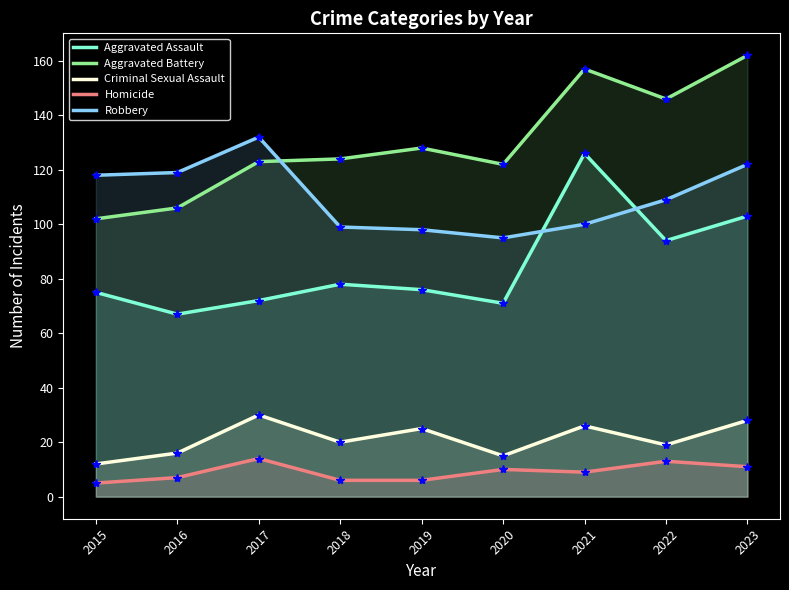

What is the value of the Homicide point at the 9th from the left?

11